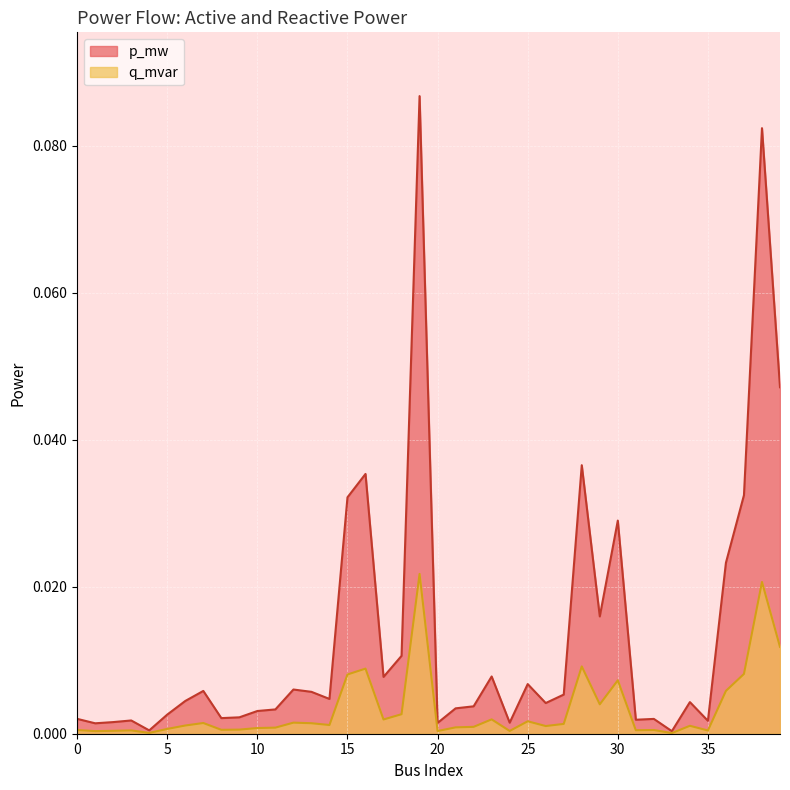

True or false: q_mvar has more than 0 interior local peaks.

True